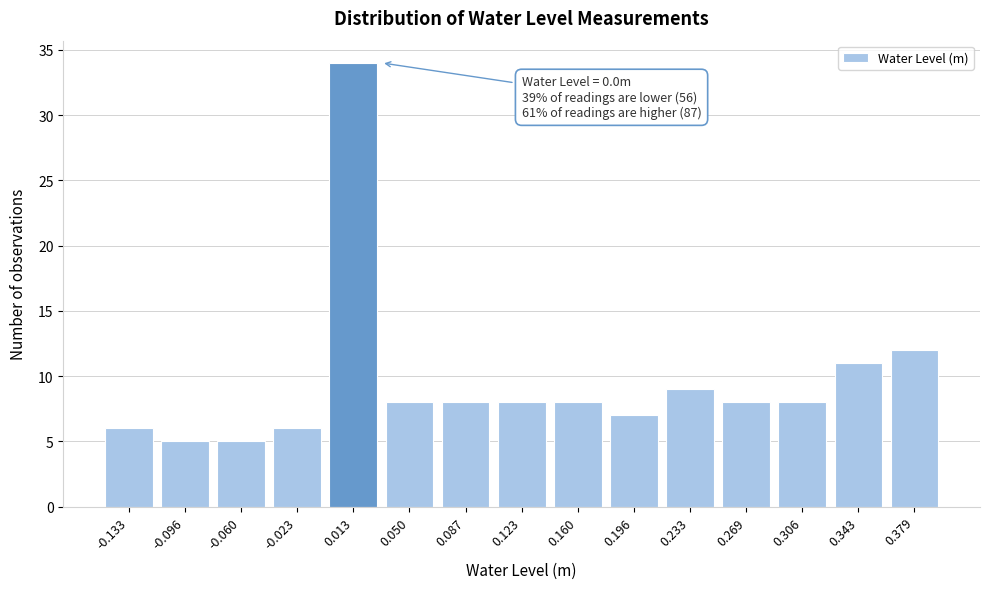

Reading left to right, what are all the values shown in this chart?

6	5	5	6	34	8	8	8	8	7	9	8	8	11	12